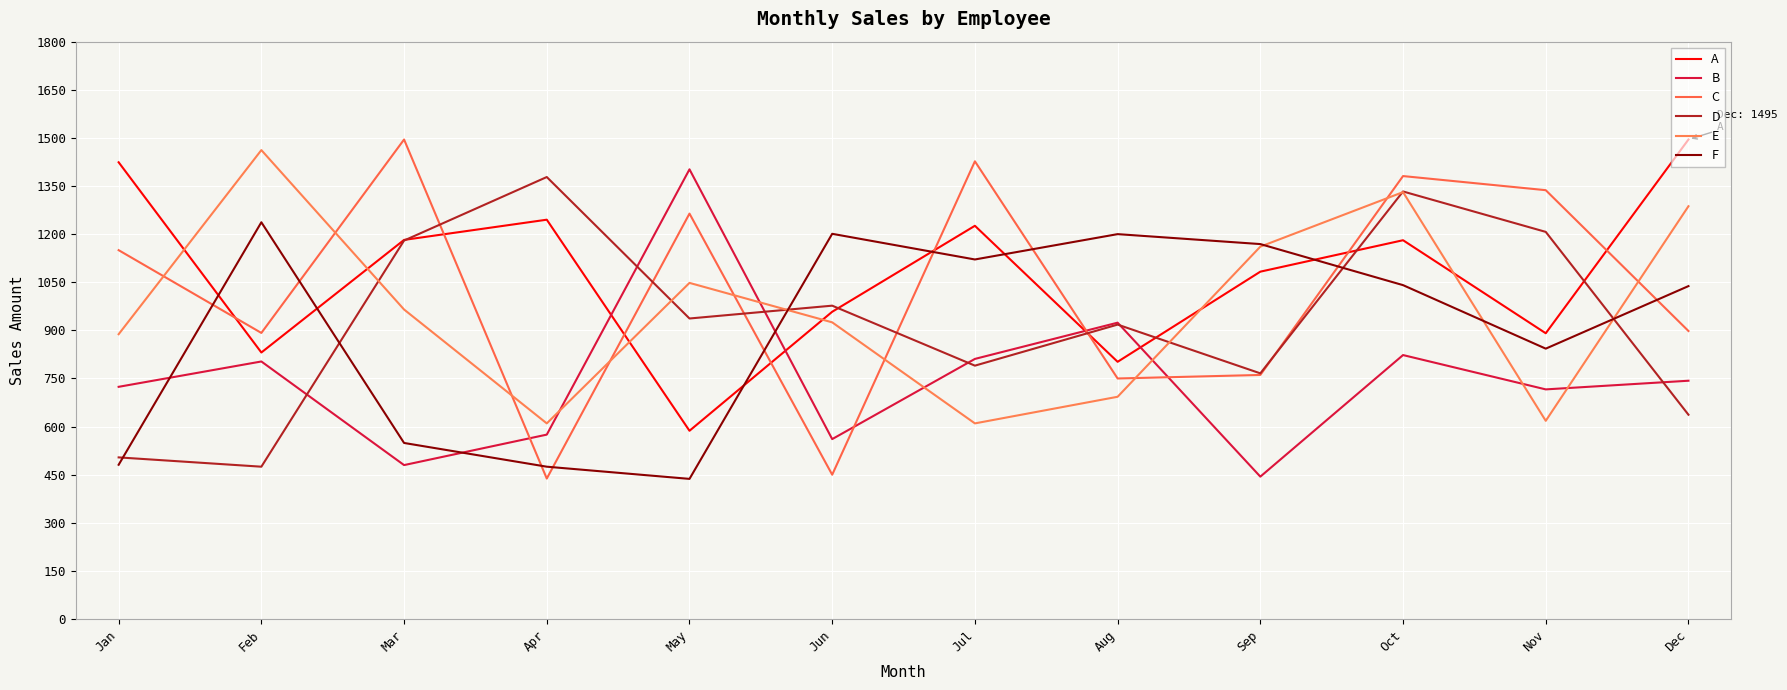

After their last crossing, which series has the higher values: A or E?

A